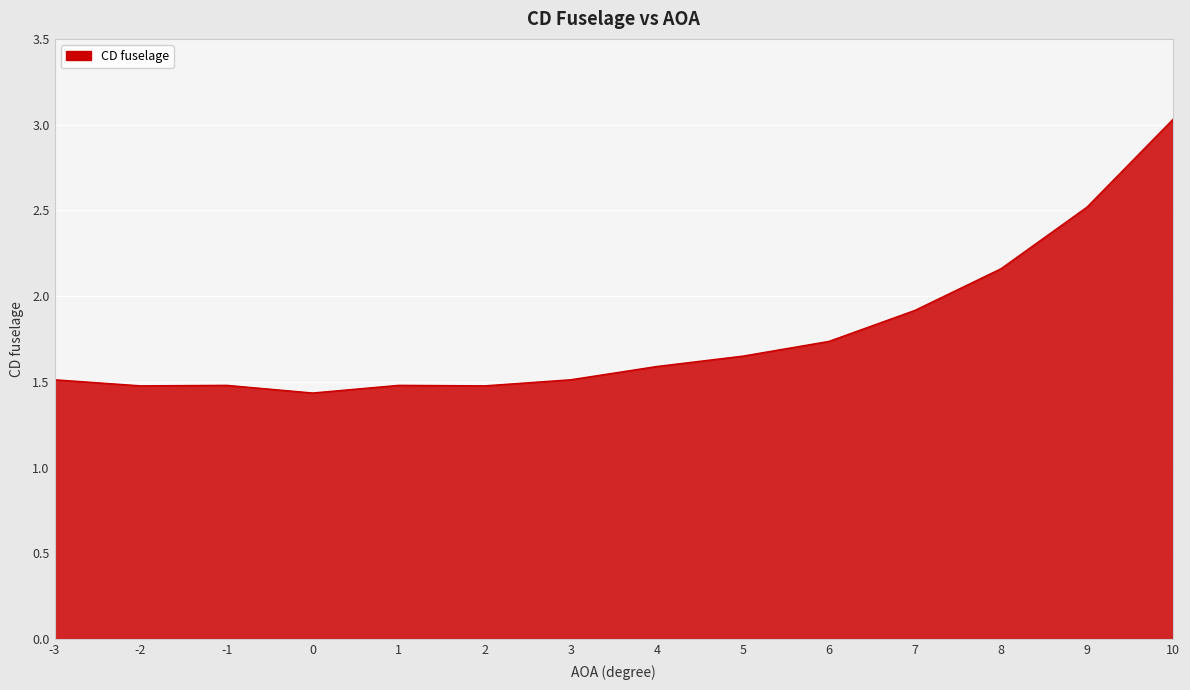

True or false: the data shows 0.5 at 7.

False